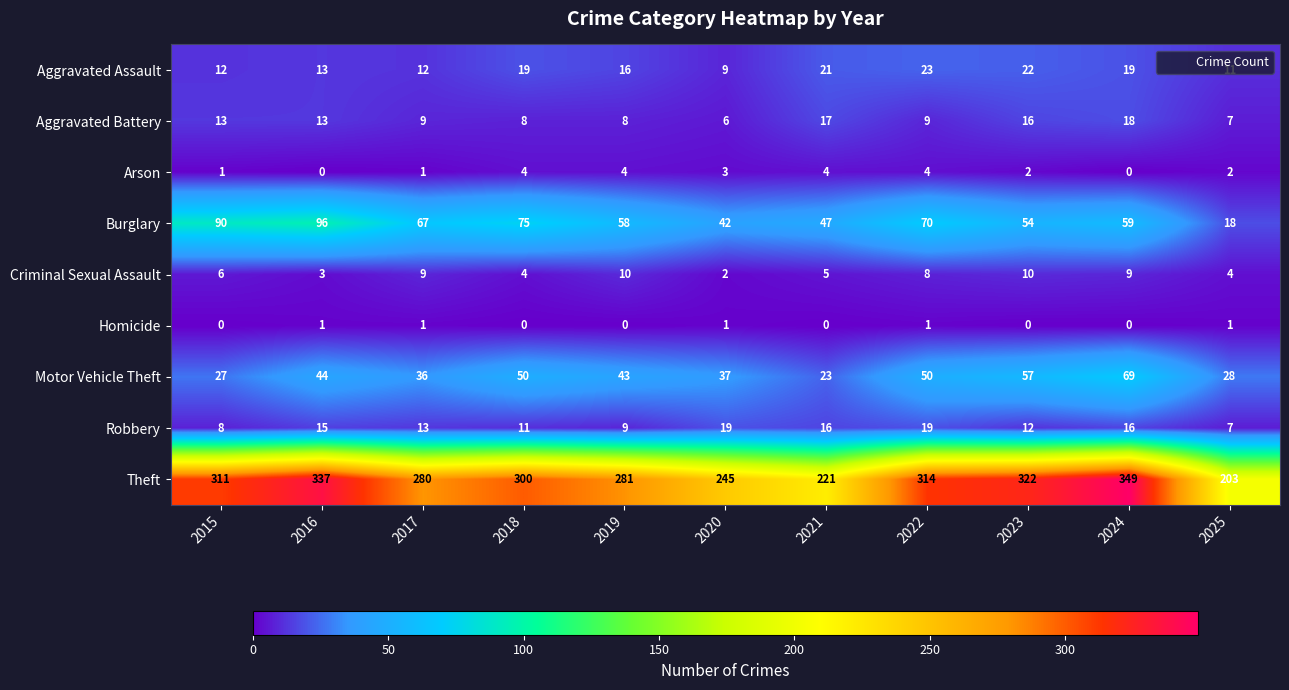

Which category has the lowest value in the Robbery series?

2025